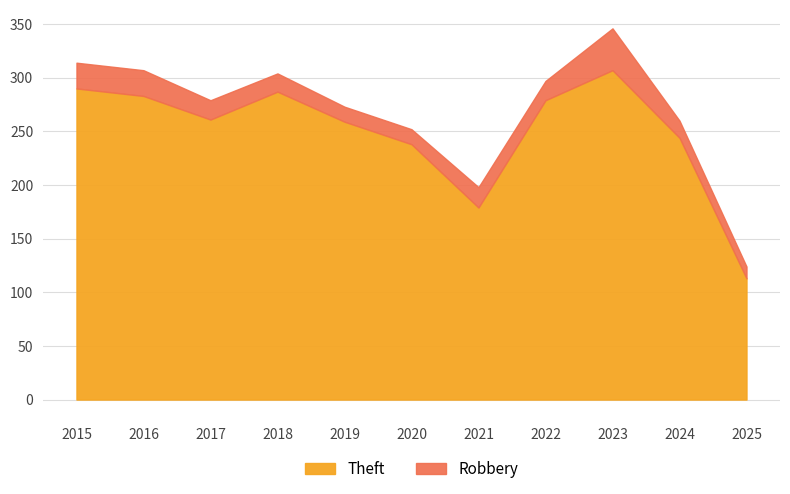

What is the value of the Theft point at the 8th from the left?

279